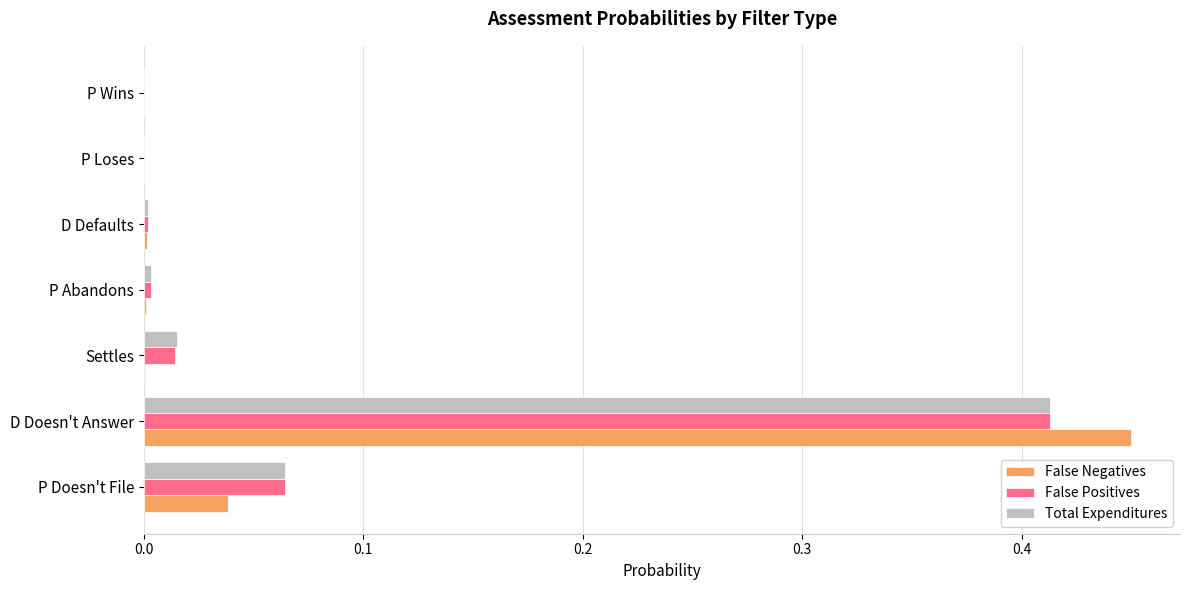

At which category is the sum across all series the highest?

D Doesn't Answer